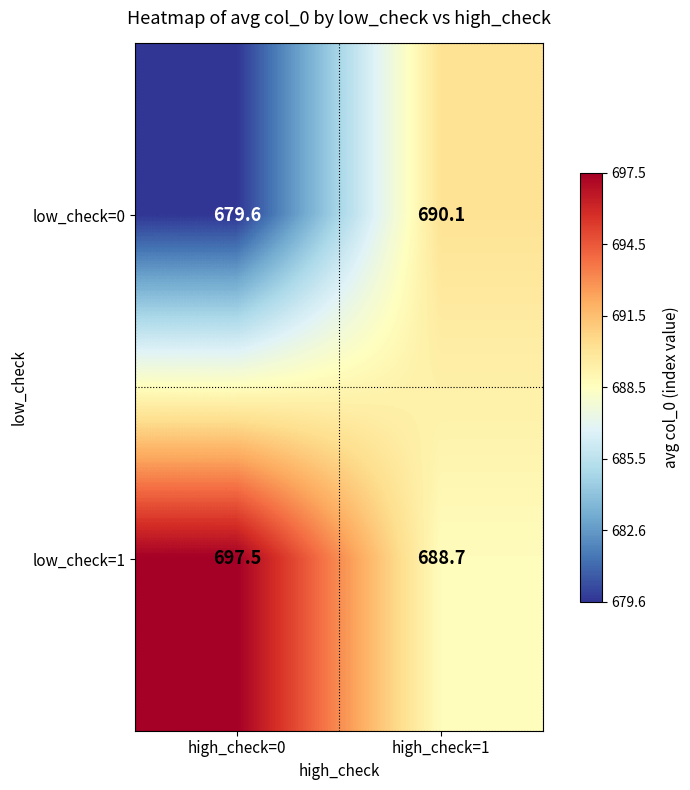

Reading right to left, list all the values displayed in this chart.

low_check=0: high_check=1=690.1	high_check=0=679.6
low_check=1: high_check=1=688.7	high_check=0=697.5